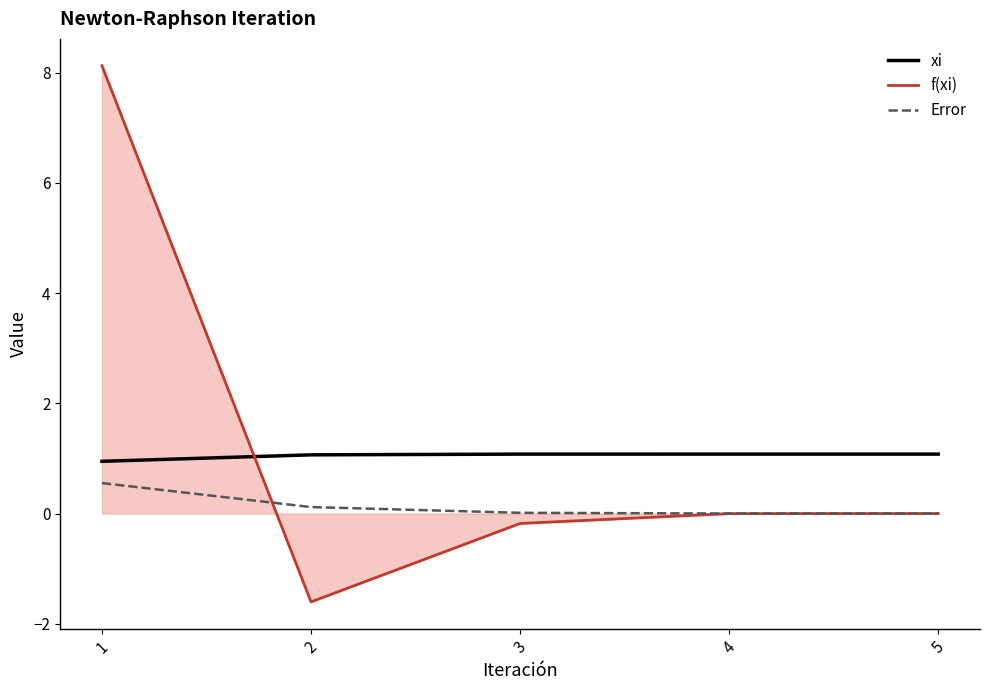

List the series in order of their peak value, highest first.

f(xi), xi, Error